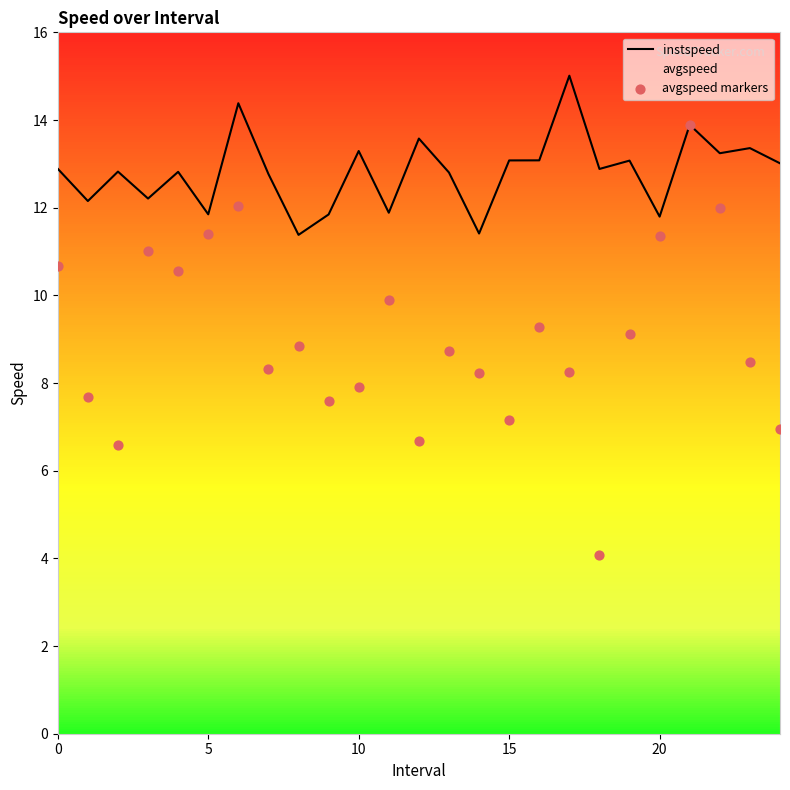

How many lines are shown in the chart?

2